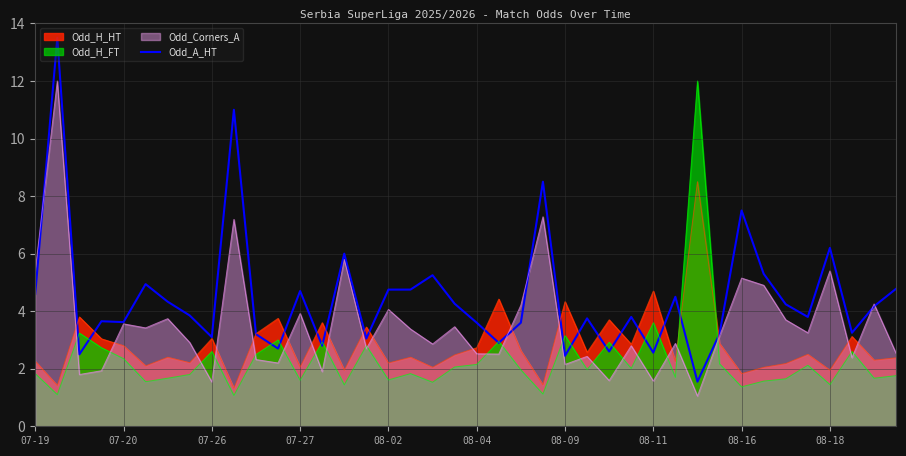

The value of Odd_H_HT at 08-04 is 4.2. True or false?

False